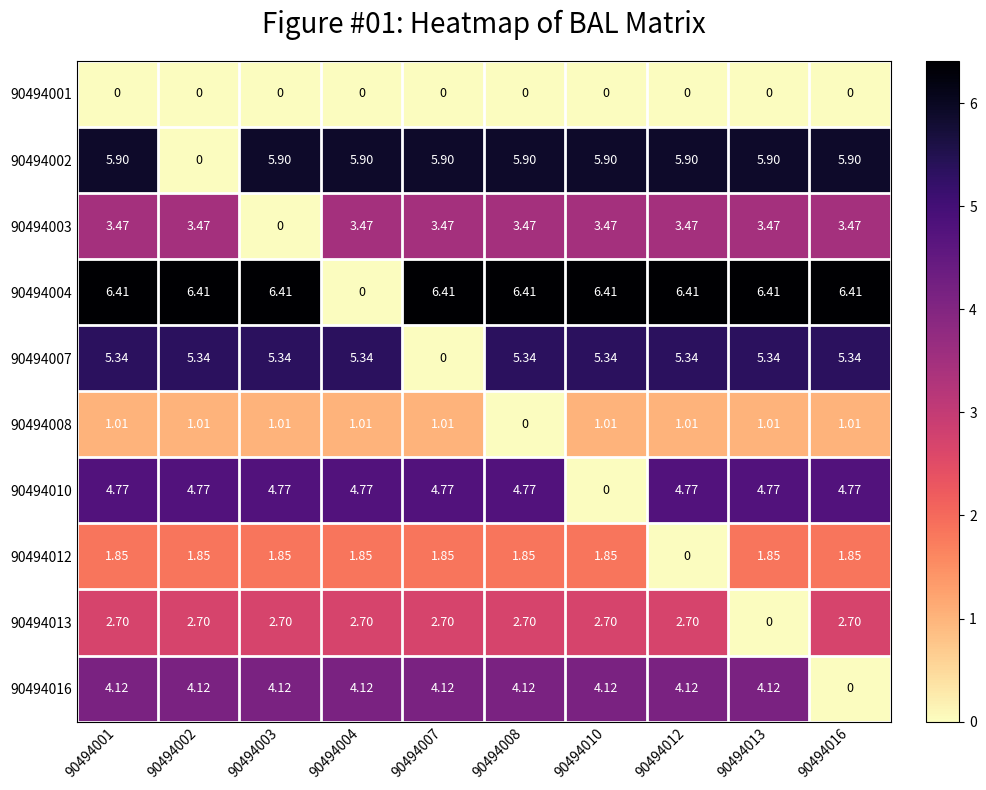

Is the value of 90494012 at 90494003 greater than the value of 90494003 at 90494008?

No